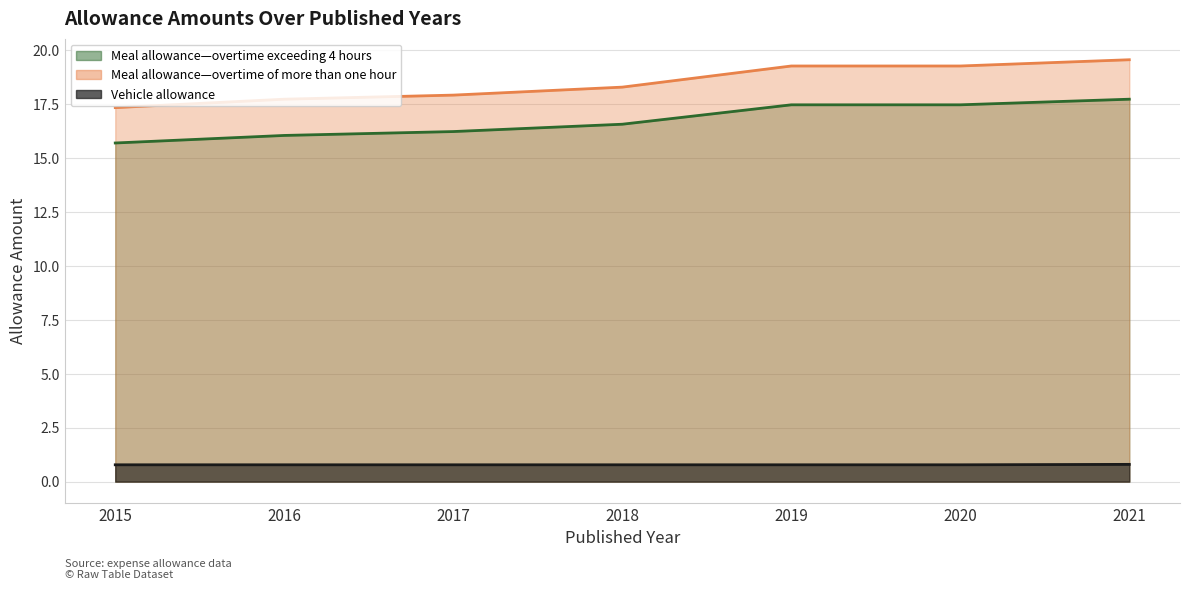

What is the total value across all series at 2019?

37.5